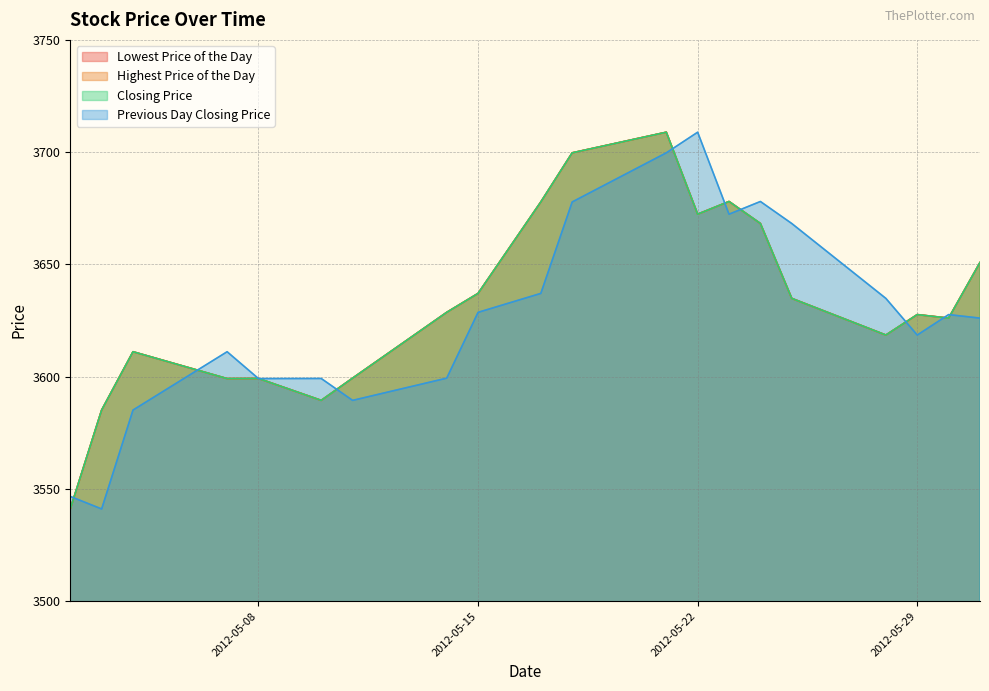

What is the spread (max minus min) of values at 20120514?

29.3